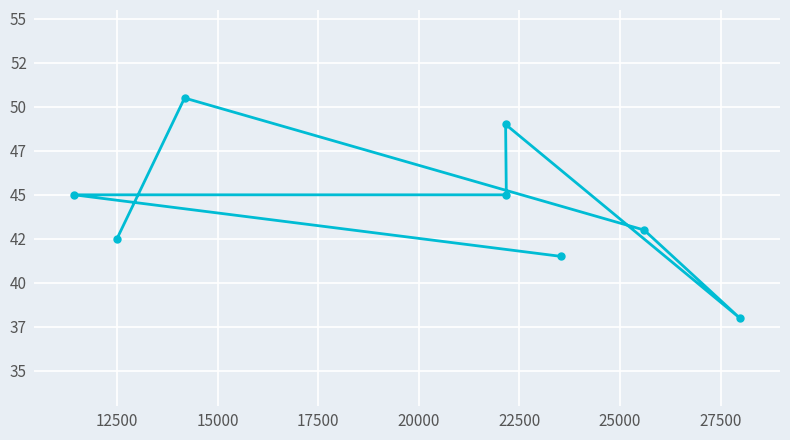

What is the difference between the second highest and minimum values?

11.0